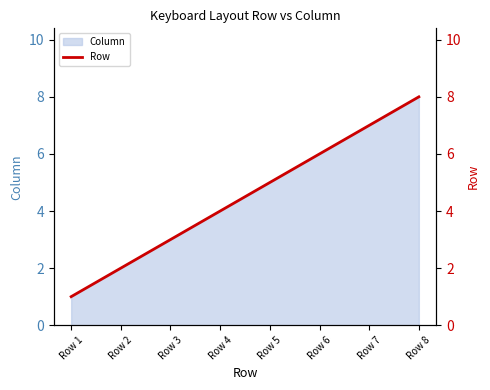

What is the value of the 2nd point from the left?

2